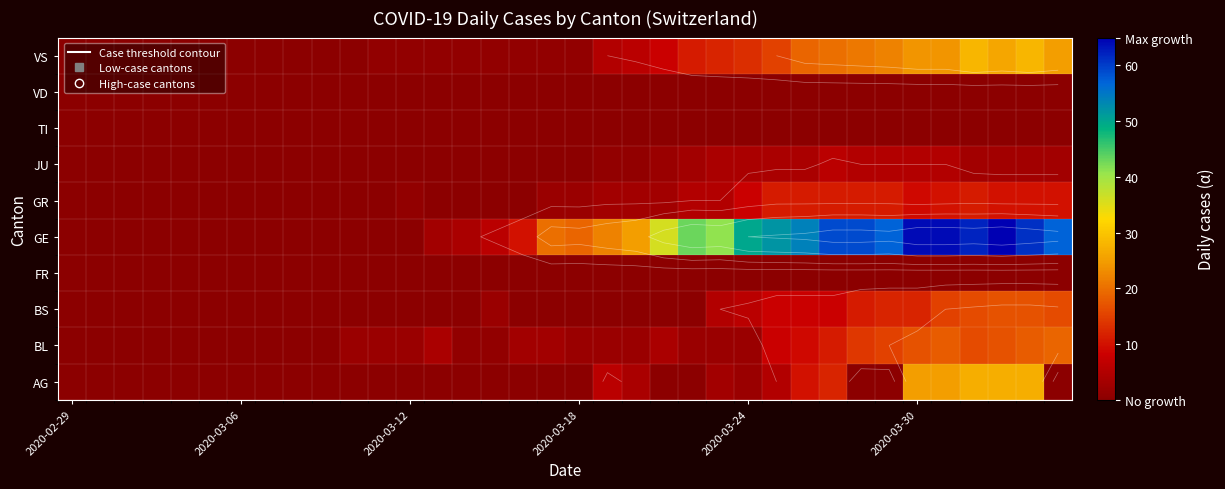

What is the maximum value for AG?

27